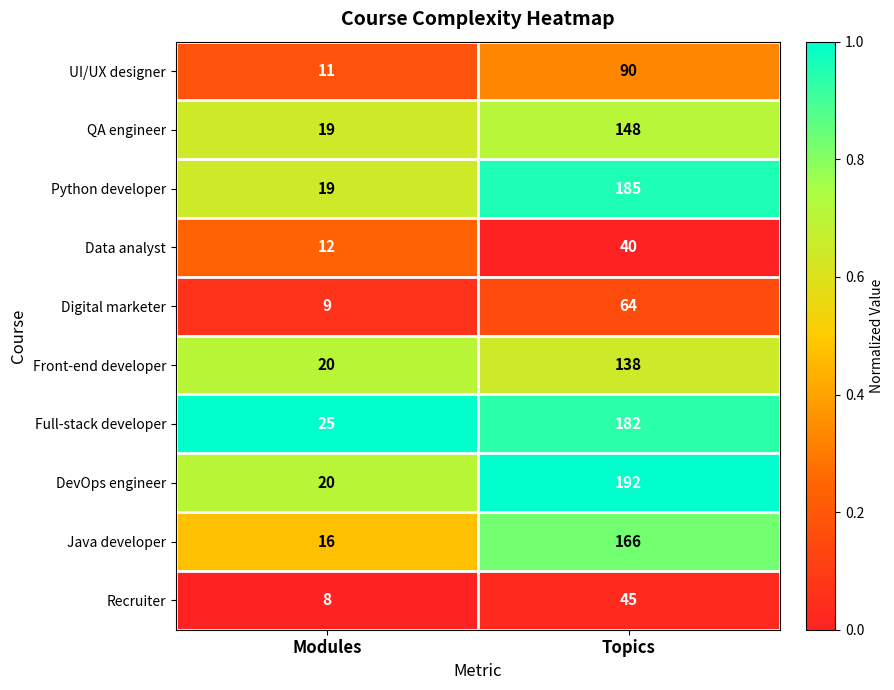

Which series changed the most between Modules and Topics?

DevOps engineer